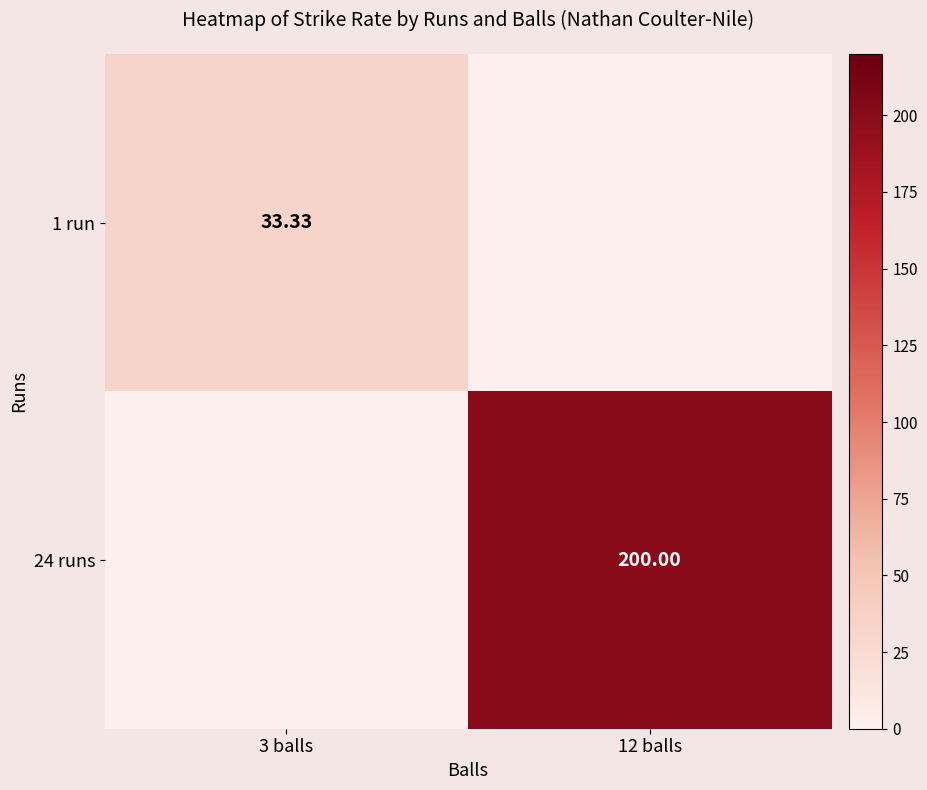

At which label does 1 run first exceed 33?

3 balls